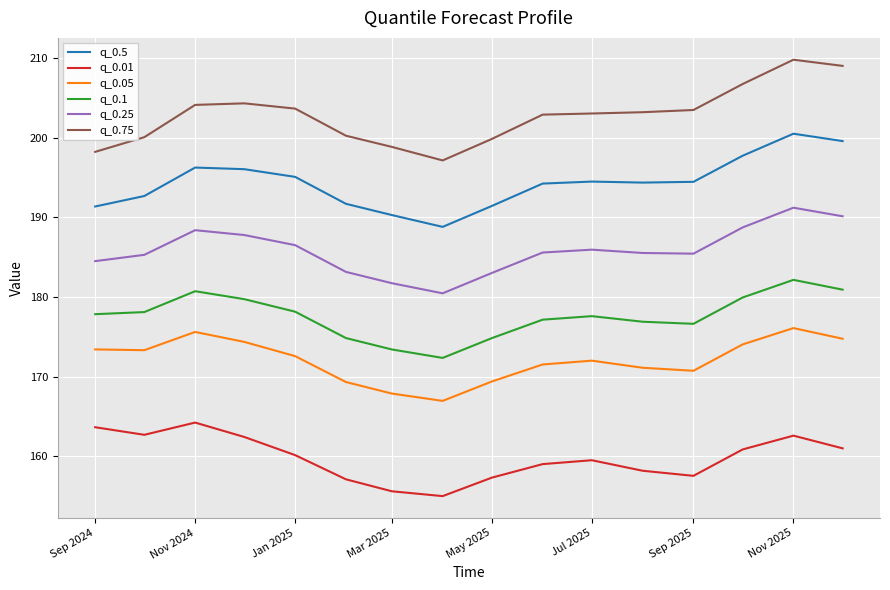

What is the smallest value displayed?

155.0